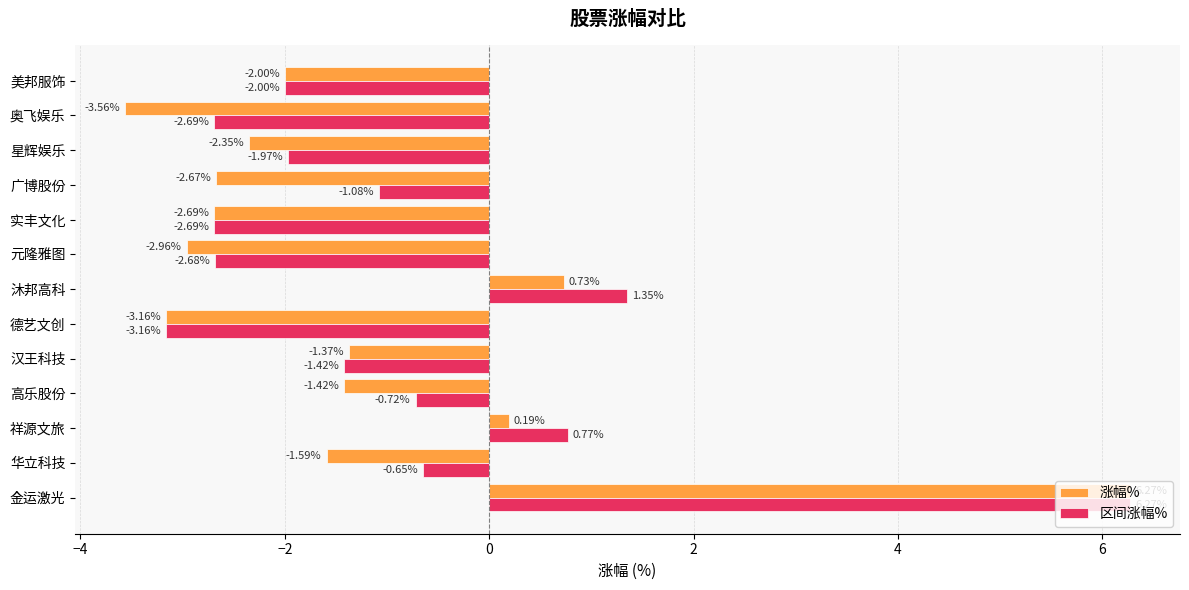

Which category has the highest value across all series?

金运激光